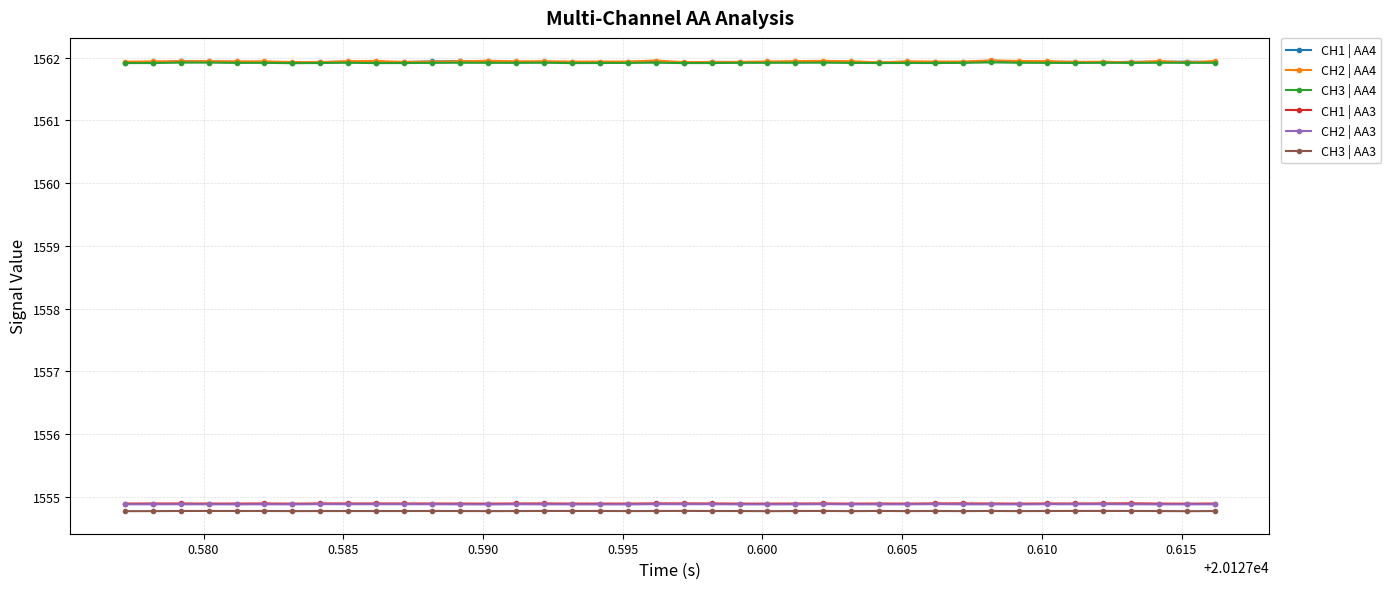

How many lines are shown in the chart?

6